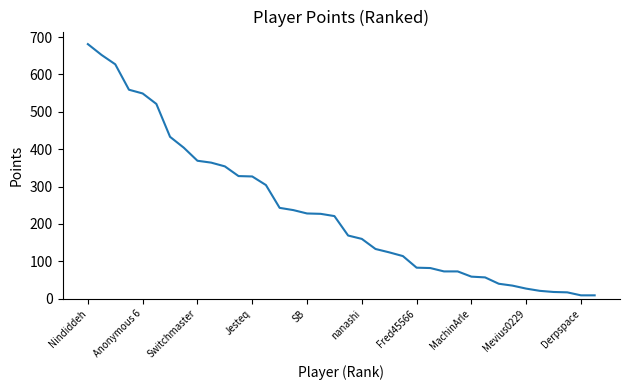

What is the maximum value shown in the chart?

681